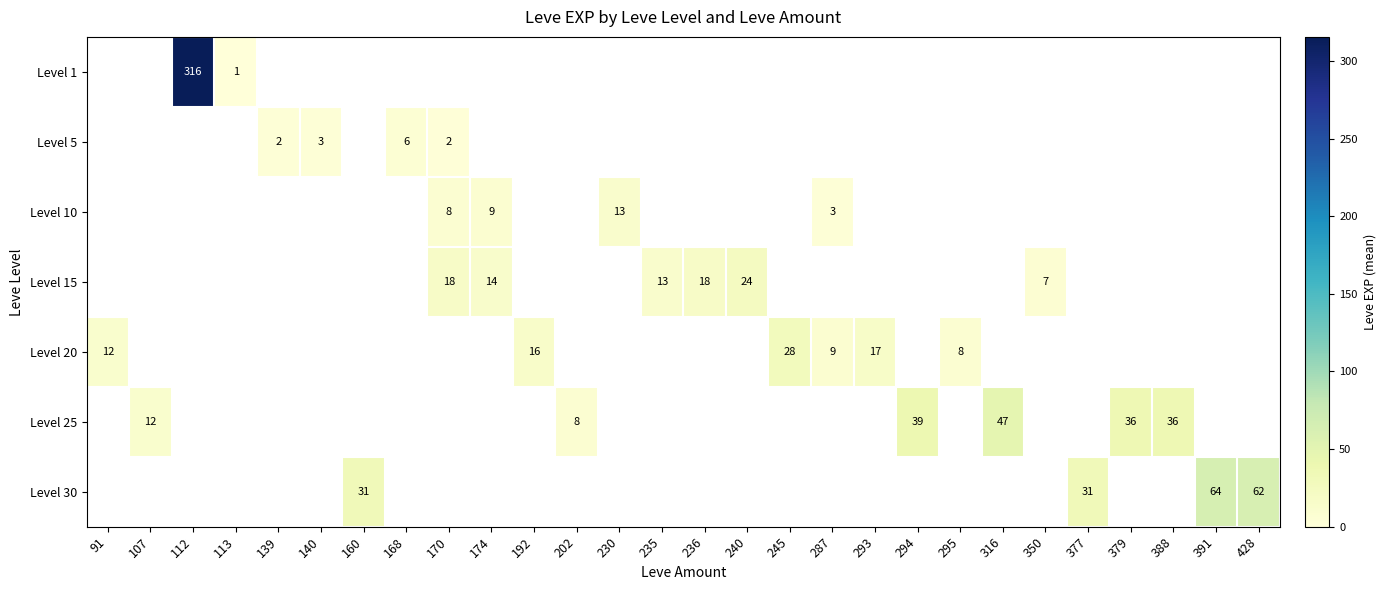

The Level 15 series shows 14.0 at 174. True or false?

True